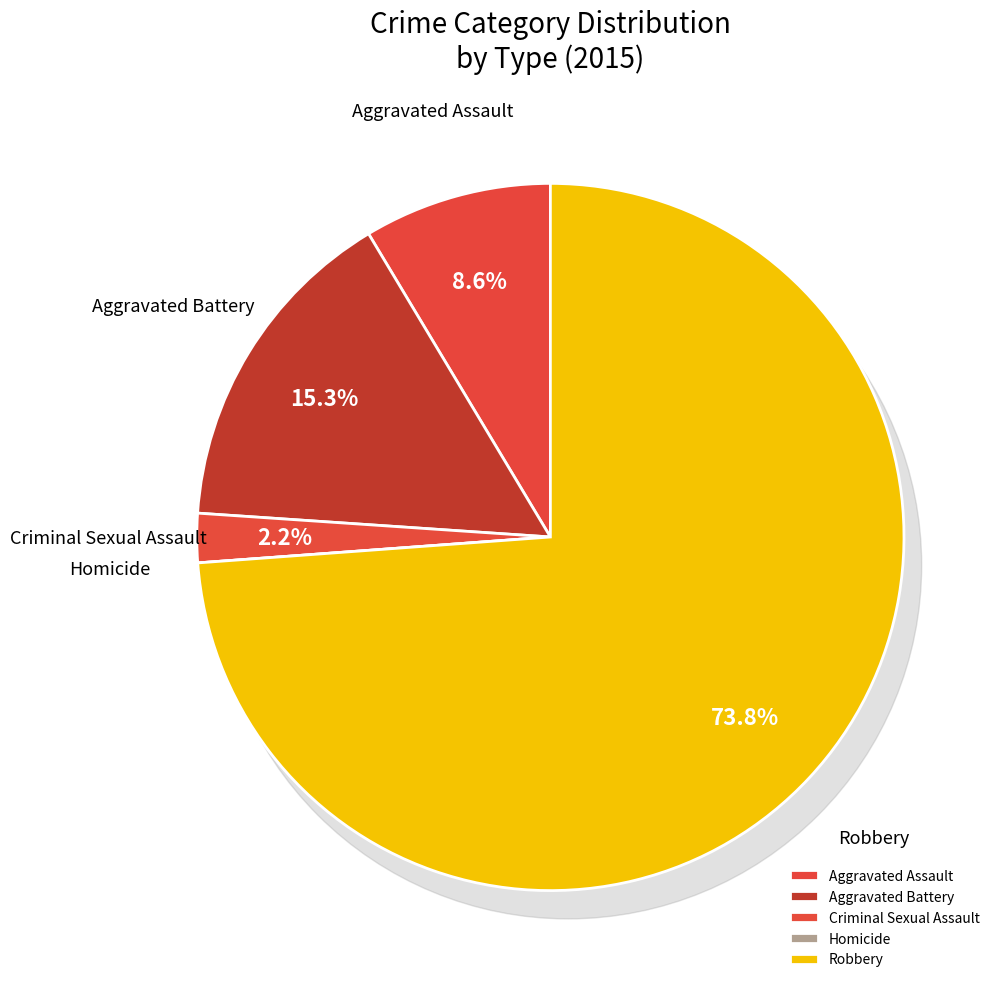

Count the number of slices in the pie.

5